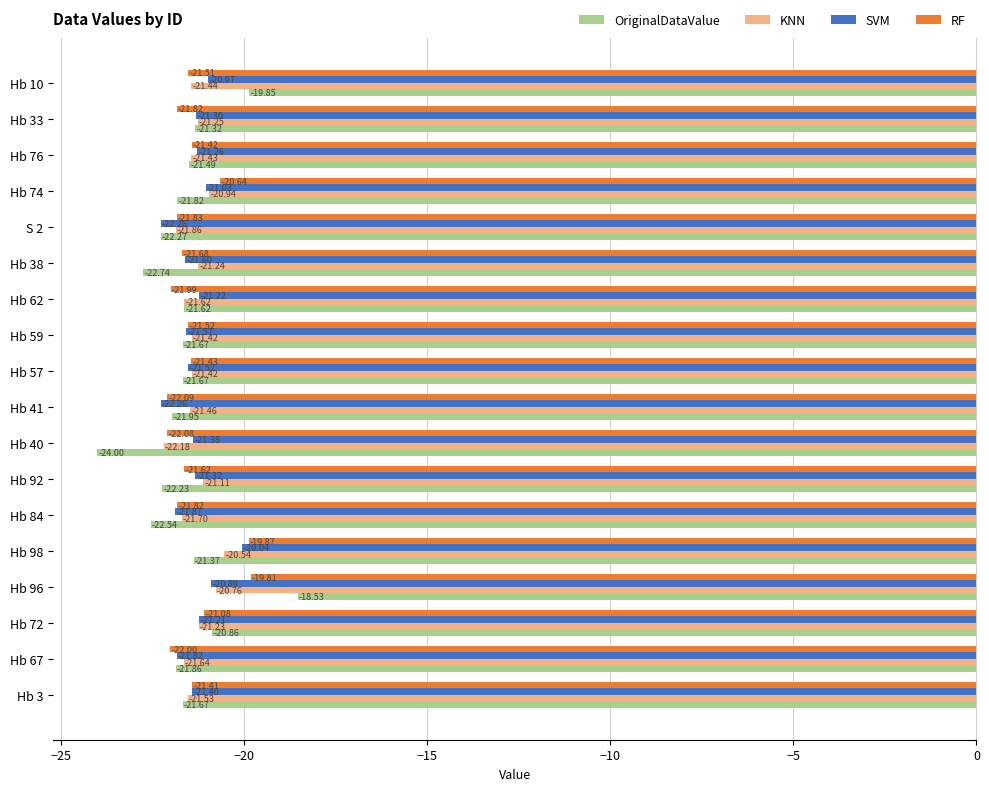

What is the total value across all series at S 2?

-88.2